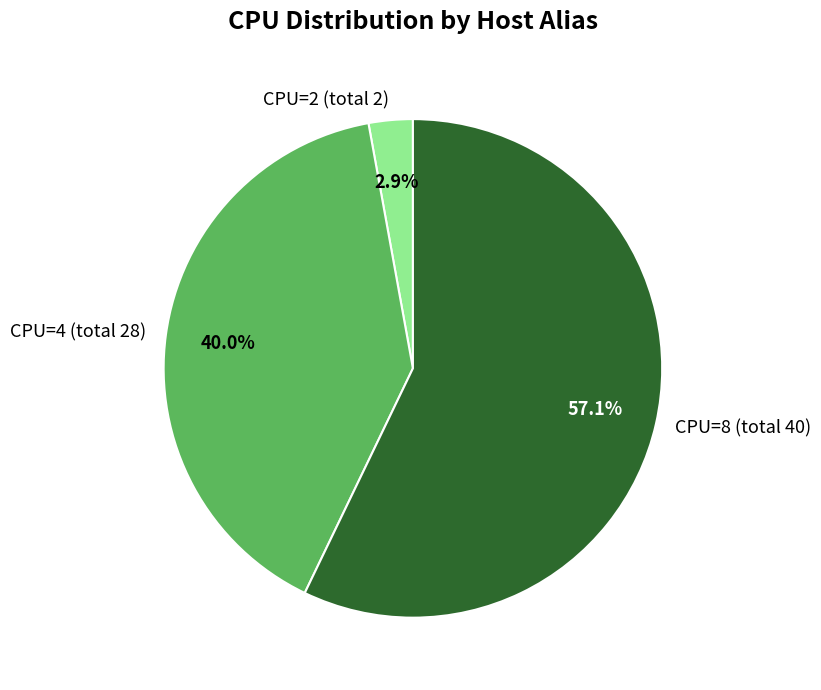

What is the smallest slice in the pie chart?

CPU=2 (total 2)